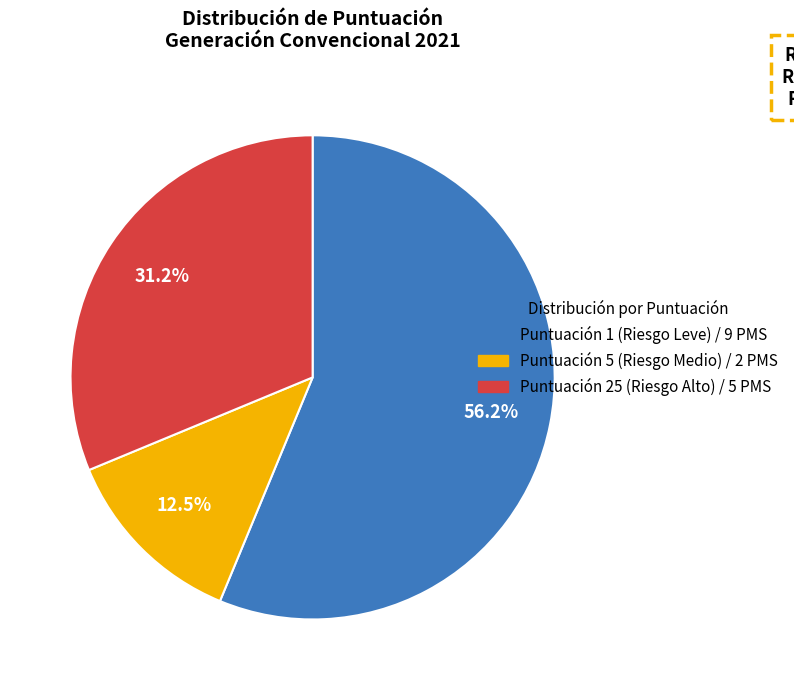

Count the number of slices in the pie.

3